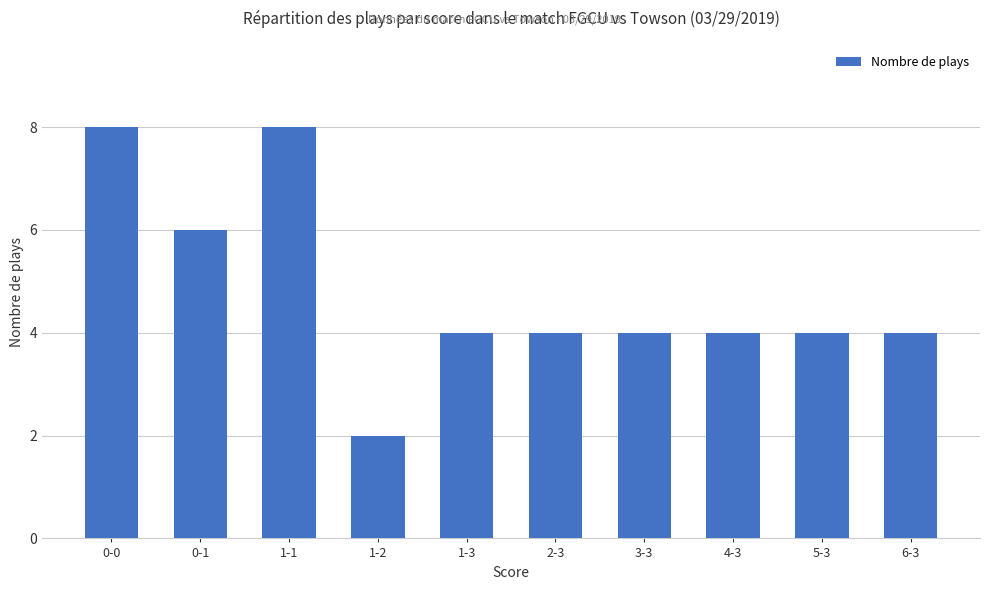

What is the value of the 5th bar from the left?

4